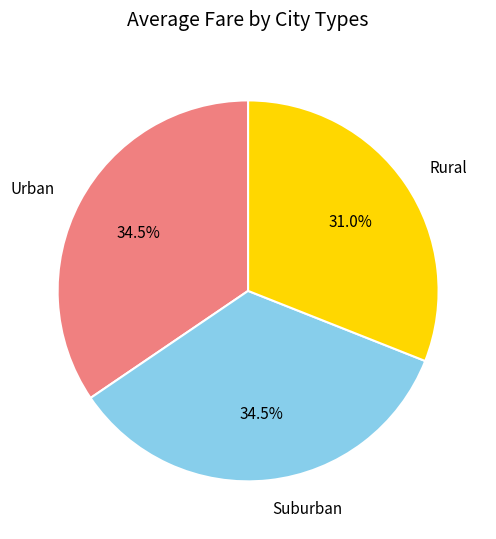

Which slice is the smallest?

Rural